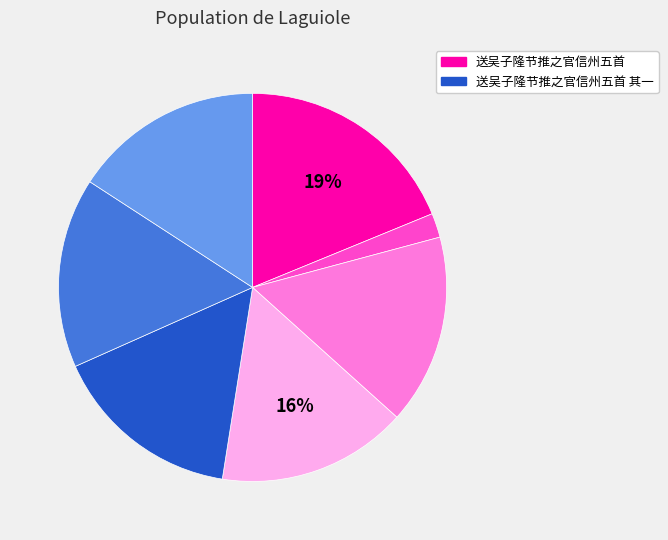

To the nearest percent, what is the difference between the largest and smallest slice percentages?

17%